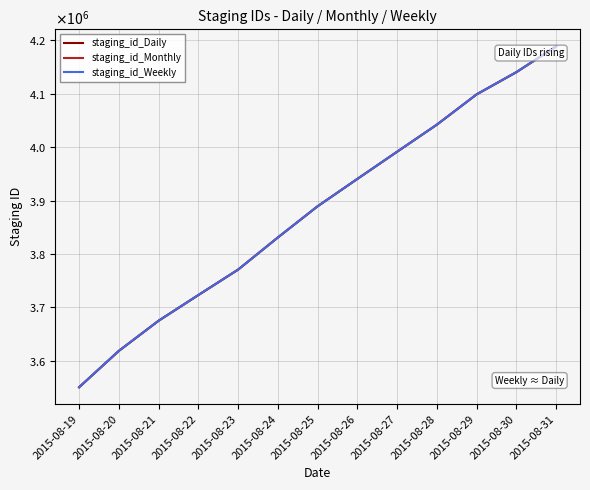

Reading left to right, extract all data points from this chart.

staging_id_Daily: 2015-08-19=3550317	2015-08-20=3618423	2015-08-21=3674857	2015-08-22=3722956	2015-08-23=3770607	2015-08-24=3830790	2015-08-25=3889228	2015-08-26=3940482	2015-08-27=3991393	2015-08-28=4042076	2015-08-29=4098776	2015-08-30=4140402	2015-08-31=4188661
staging_id_Monthly: 2015-08-19=3550319	2015-08-20=3618425	2015-08-21=3674859	2015-08-22=3722958	2015-08-23=3770609	2015-08-24=3830792	2015-08-25=3889230	2015-08-26=3940484	2015-08-27=3991395	2015-08-28=4042078	2015-08-29=4098778	2015-08-30=4140404	2015-08-31=4188663
staging_id_Weekly: 2015-08-19=3550318	2015-08-20=3618424	2015-08-21=3674858	2015-08-22=3722957	2015-08-23=3770608	2015-08-24=3830791	2015-08-25=3889229	2015-08-26=3940483	2015-08-27=3991394	2015-08-28=4042077	2015-08-29=4098777	2015-08-30=4140403	2015-08-31=4188662